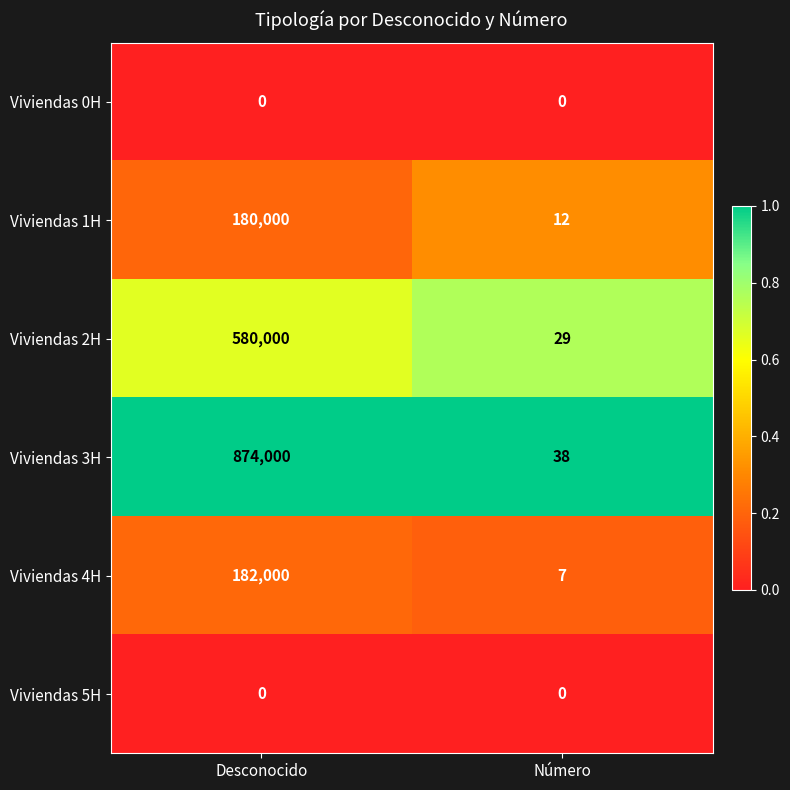

At which category is the sum across all series the highest?

Desconocido